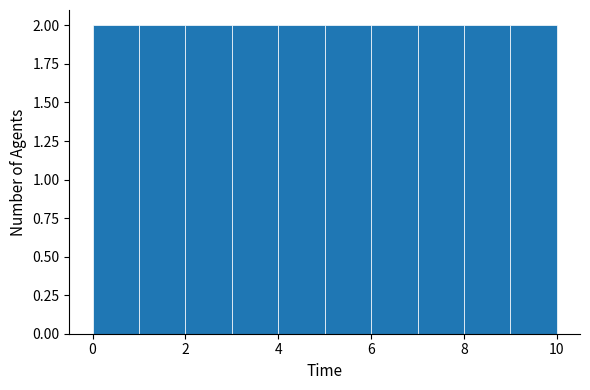

How tall is the bar that spans 8 to 9 on the x-axis? The values are not printed on the chart, so give them approximately, as read against the axis.

2